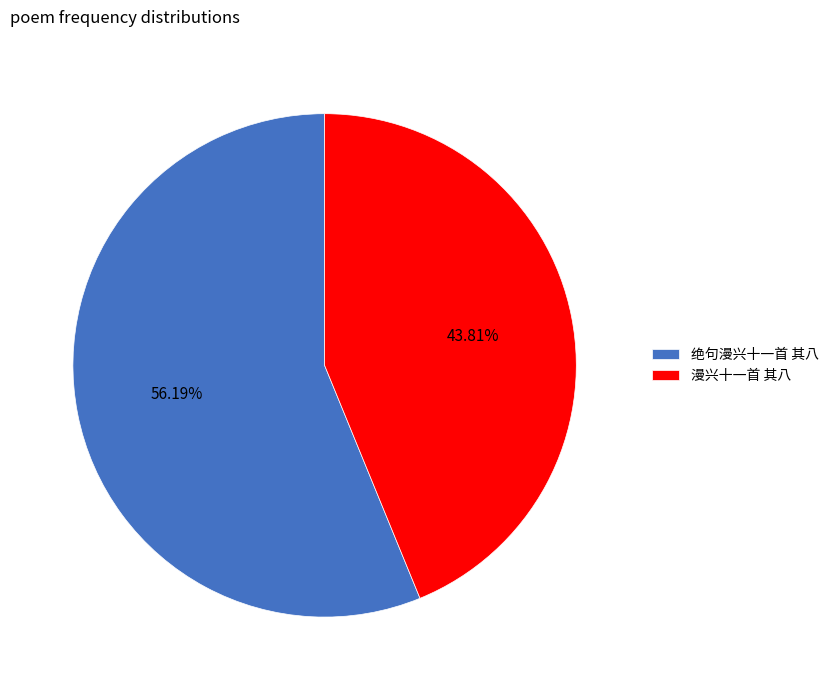

What is the ratio of the value at 绝句漫兴十一首 其八 to the value at 漫兴十一首 其八?

1.3